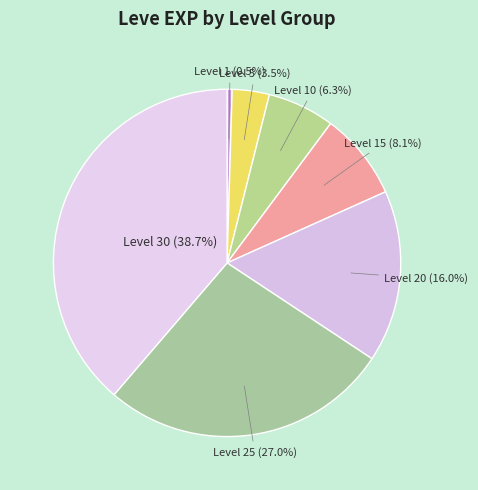

Between Level 15 and Level 25, which is larger?

Level 25